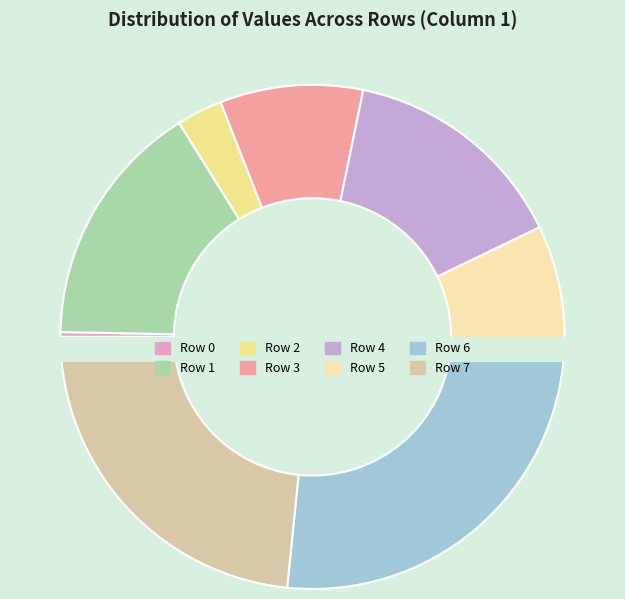

To the nearest percent, what percentage of the pie is Row 5?

8%